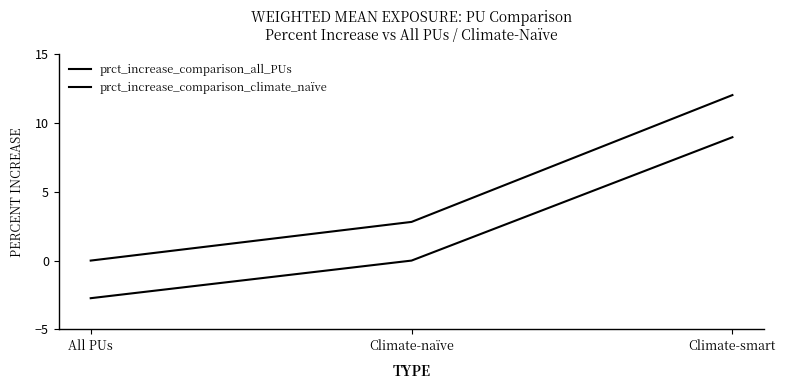

What is the total value across all series at Climate-smart?

21.0